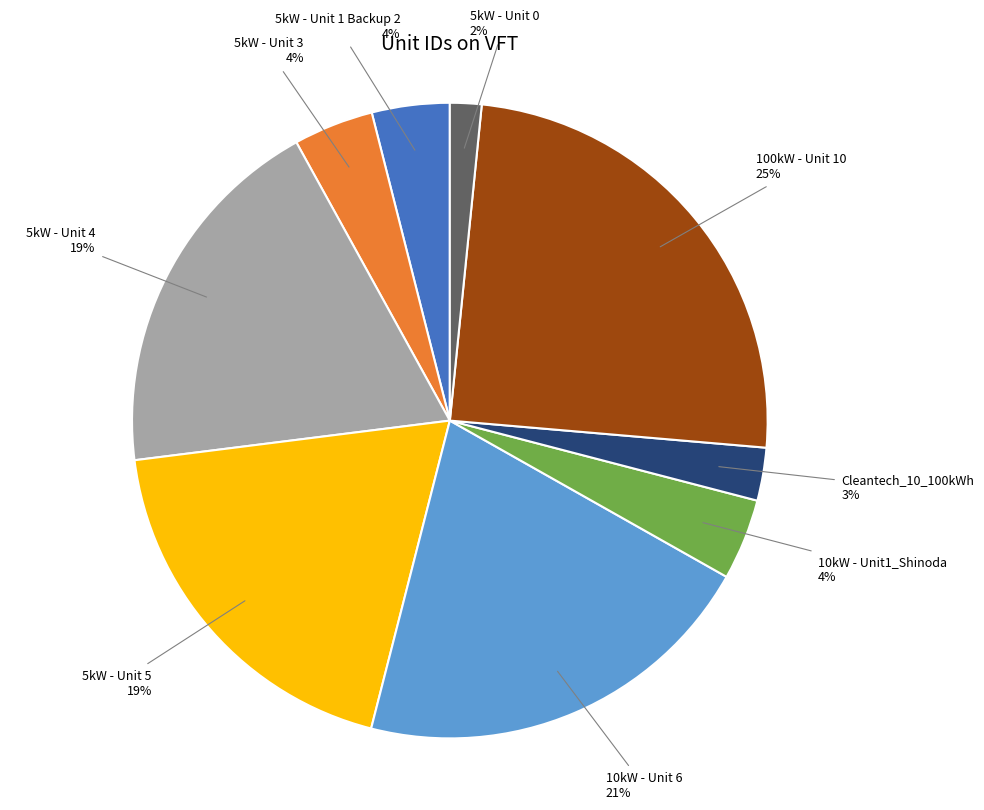

To the nearest percent, what portion does 100kW - Unit 10 represent?

25%